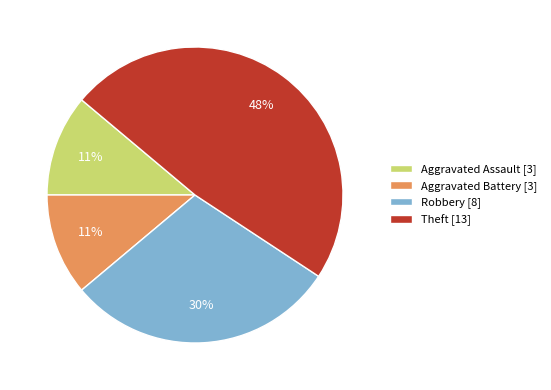

How many slices are in this pie chart?

4